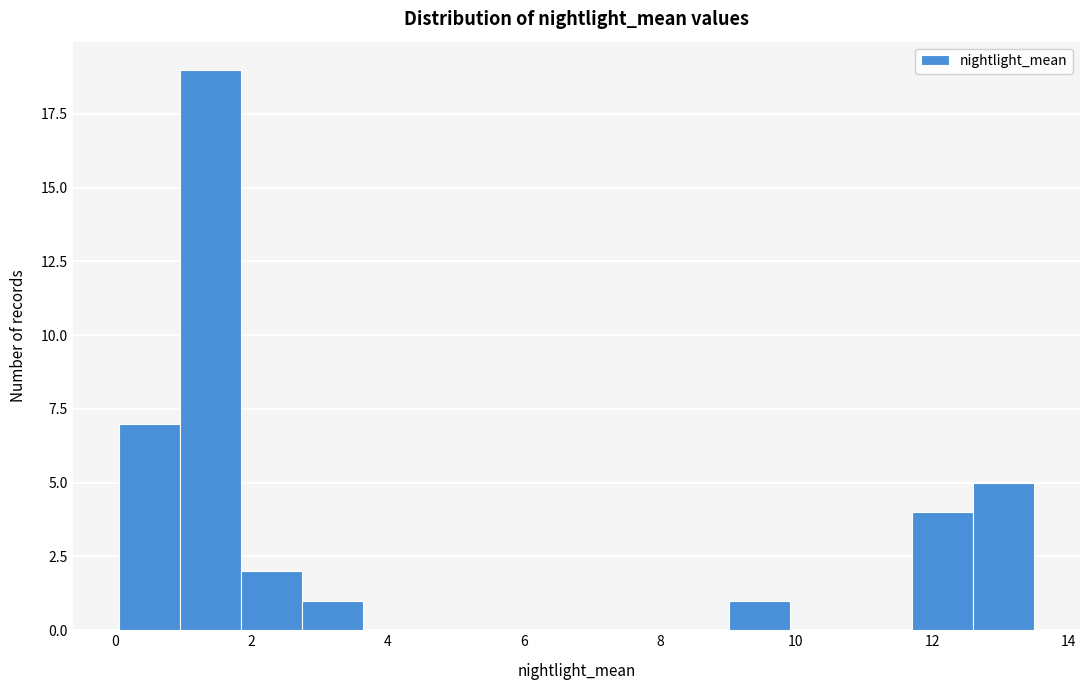

Reading left to right, list every bar in this chart as the range it spans on the x-axis followed by its height. Neither the bar edges nor the heights are printed on the chart, so give them approximately, as read against the axes.

0.0 to 1.0: 7
1.0 to 1.8: 19
1.8 to 2.8: 2
2.8 to 3.6: 1
3.6 to 4.6: 0
4.6 to 5.4: 0
5.4 to 6.4: 0
6.4 to 7.2: 0
7.2 to 8.2: 0
8.2 to 9.0: 0
9.0 to 10.0: 1
10.0 to 10.8: 0
10.8 to 11.8: 0
11.8 to 12.6: 4
12.6 to 13.6: 5